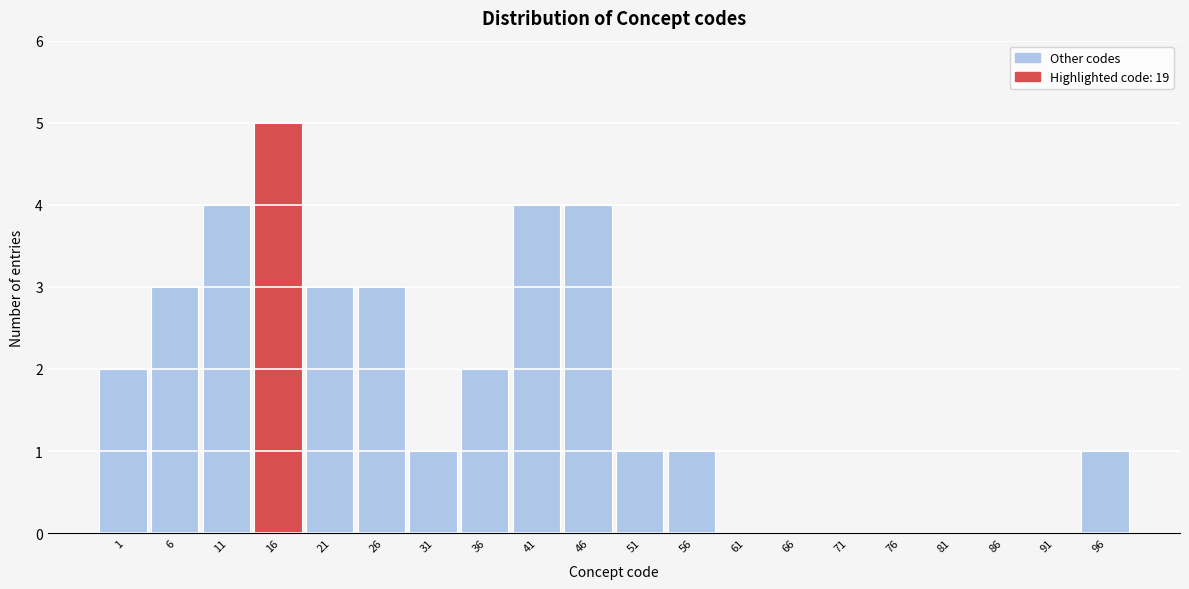

Reading left to right, list all the values displayed in this chart.

1=2	6=3	11=4	16=5	21=3	26=3	31=1	36=2	41=4	46=4	51=1	56=1	61=0	66=0	71=0	76=0	81=0	86=0	91=0	96=1